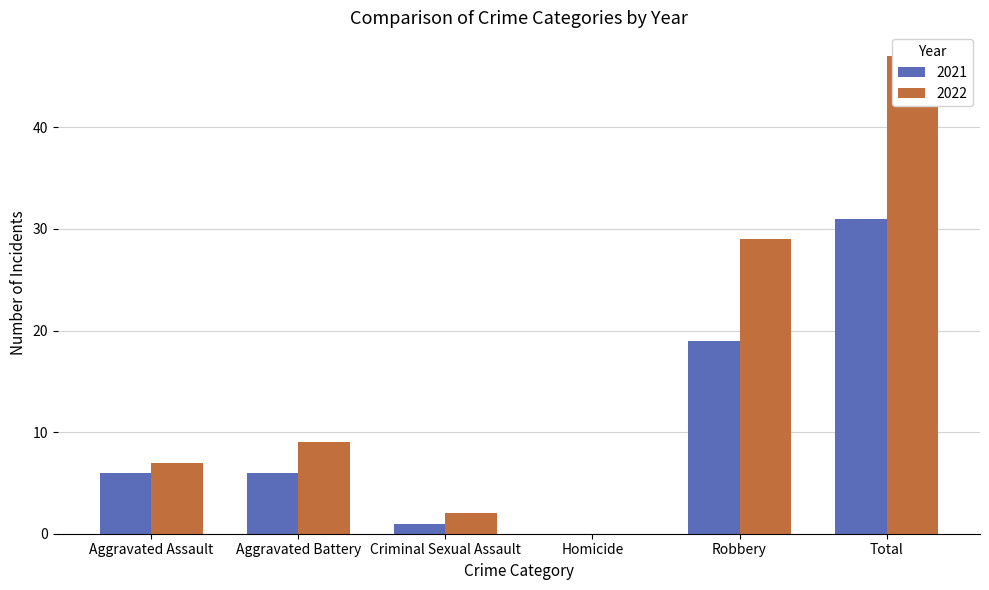

What is the difference between the highest and lowest values at Aggravated Battery?

3